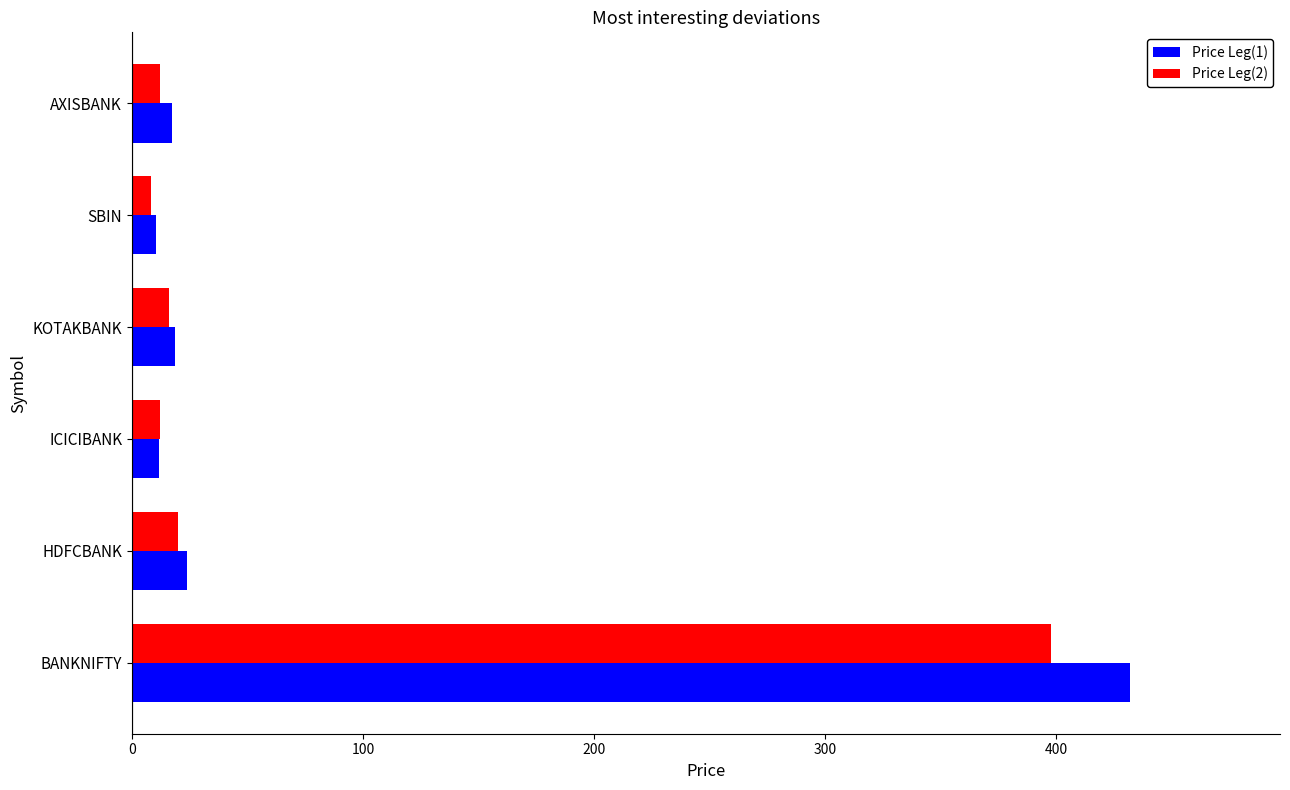

Which series has the largest range (max minus min)?

Price Leg(1)